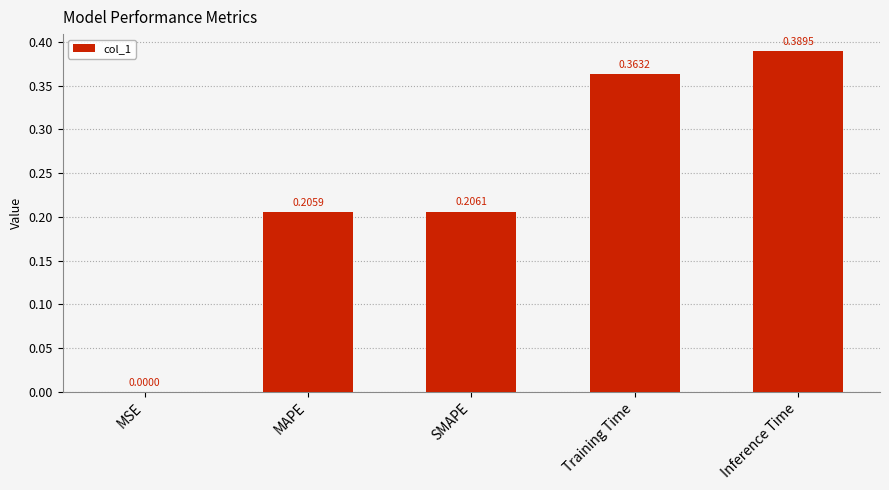

Where is the data nearest to the value 0?

MSE